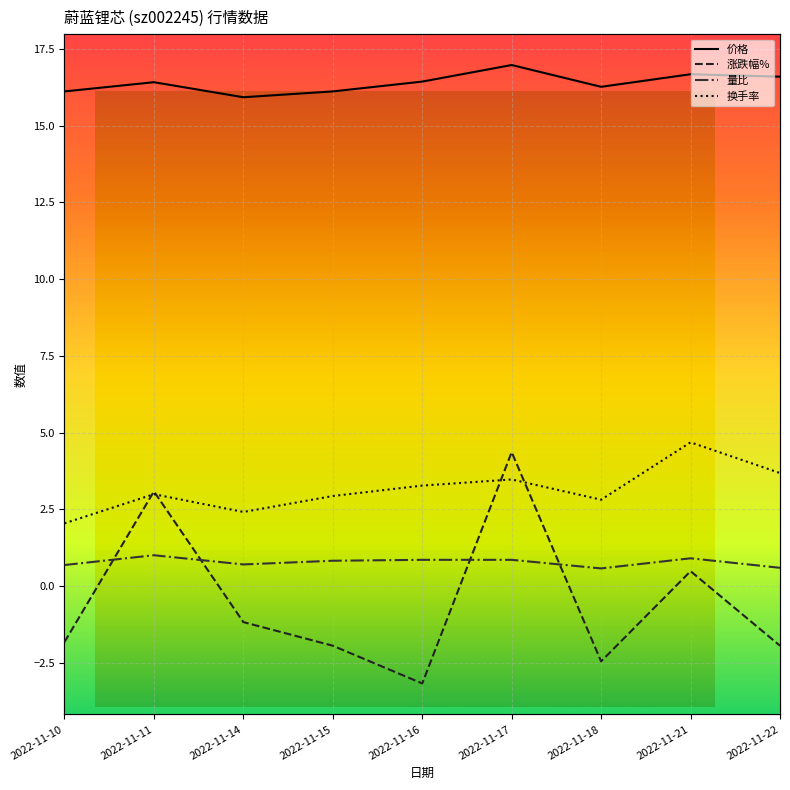

Which has a higher value, 2022-11-17 or 2022-11-15?

2022-11-17